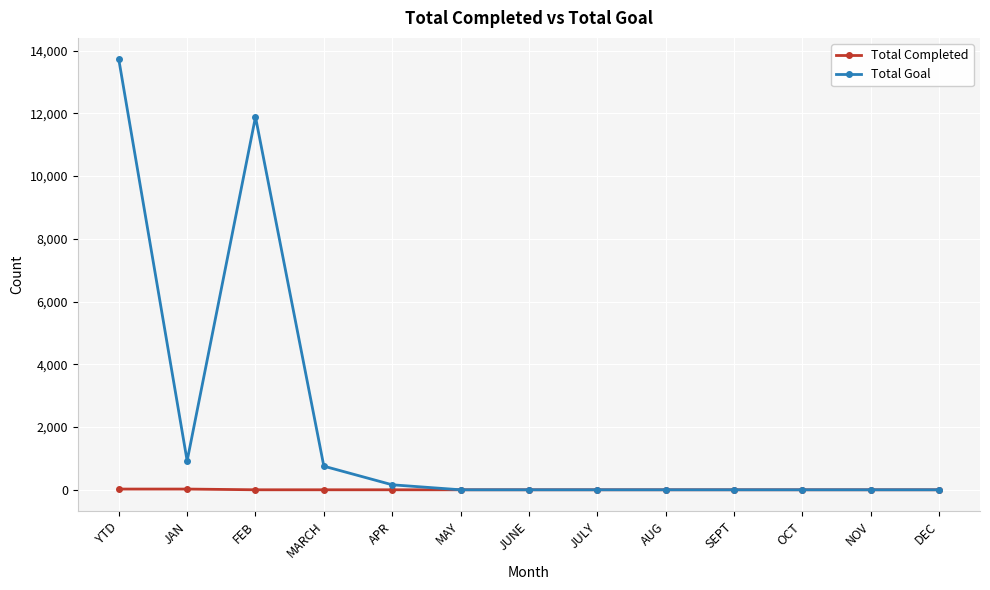

What is the difference between the maximum and minimum values in the Total Goal series?

13721